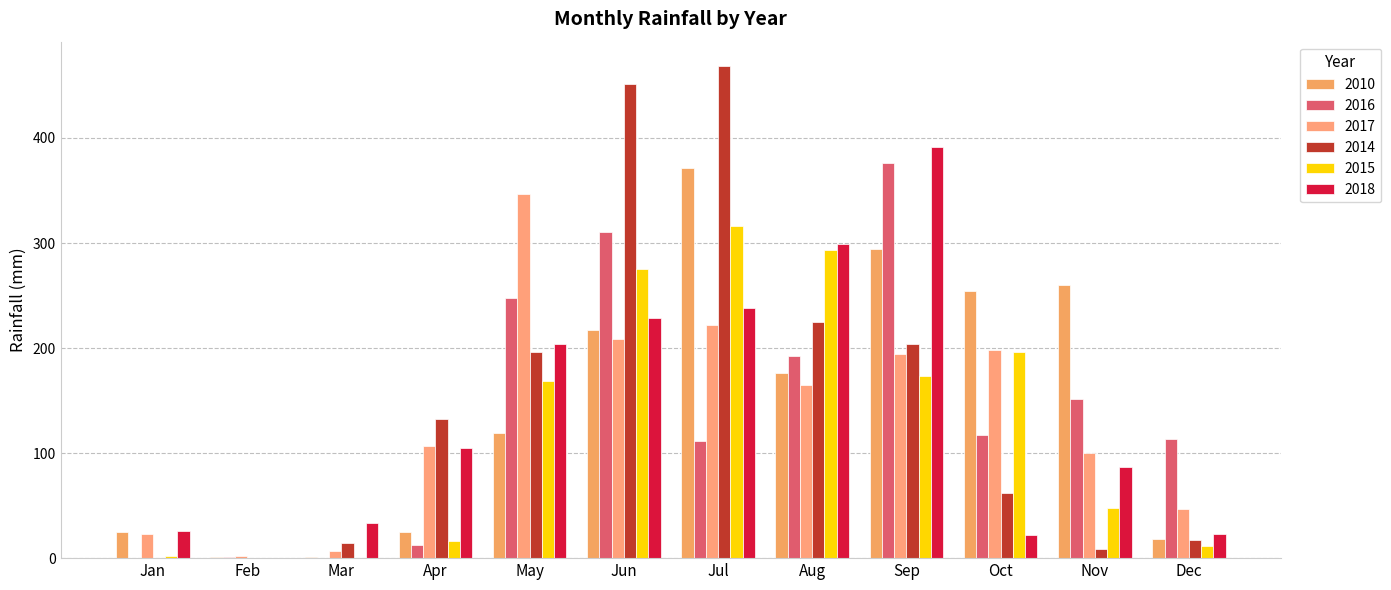

Reading left to right, what are all the values shown in this chart?

2010: 24.5	1.1	0.8	24.6	119.2	217.6	371.9	176.7	294.3	253.9	260.4	18.6
2016: 0.2	0.7	0.0	12.3	247.6	310.2	111.2	192.7	376.2	116.9	151.5	113.7
2017: 23.2	1.6	7.0	106.3	346.7	208.4	222.0	165.0	194.8	198.1	100.0	47.0
2014: 0.0	0.0	14.4	132.6	196.6	451.0	468.3	224.9	204.2	61.9	8.4	17.7
2015: 1.6	0.0	0.0	16.7	169.1	275.3	316.1	293.4	173.6	196.6	47.5	11.3
2018: 25.4	0.0	33.1	105.1	204.1	228.4	238.0	298.7	391.0	22.3	87.2	22.7